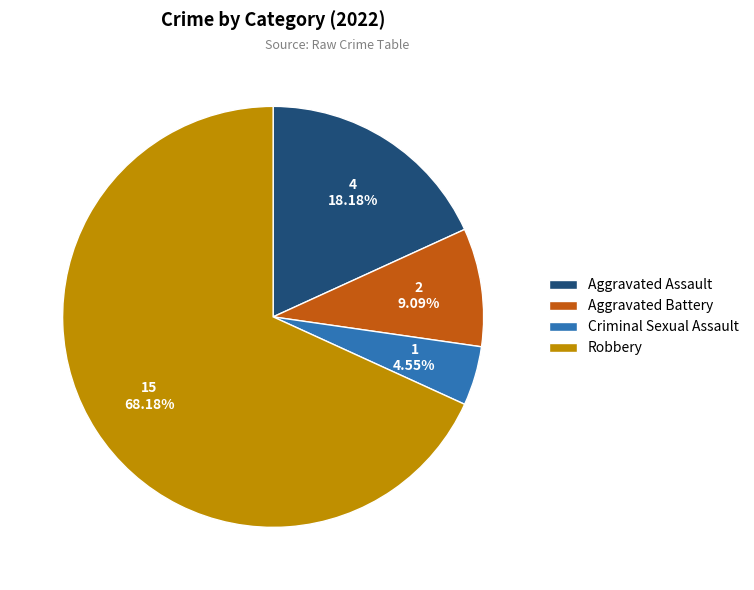

To the nearest percent, what portion does Robbery represent?

68%